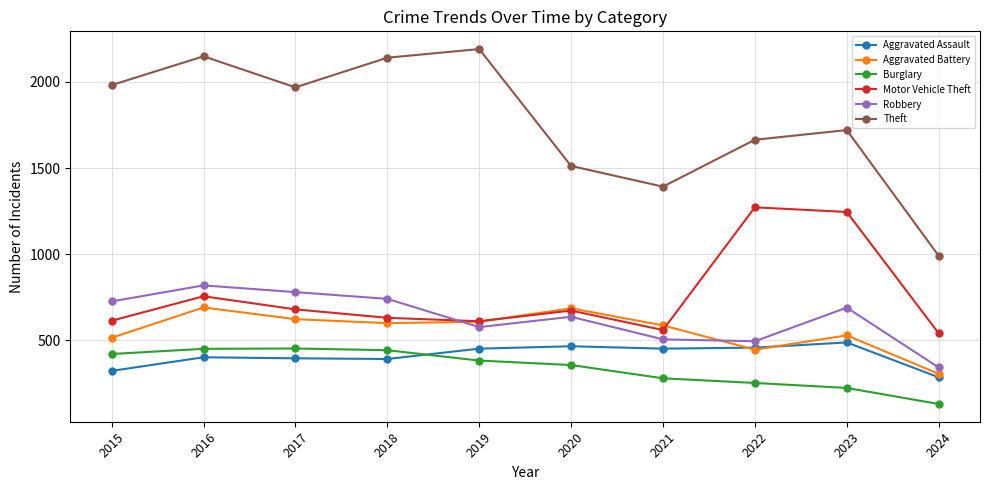

What is the minimum value for Burglary?

131